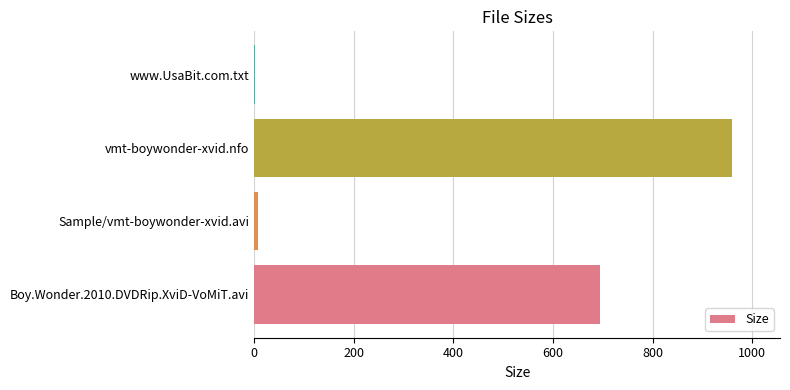

Reading top to bottom, extract all data points from this chart.

www.UsaBit.com.txt=1.0	vmt-boywonder-xvid.nfo=960.0	Sample/vmt-boywonder-xvid.avi=8.0	Boy.Wonder.2010.DVDRip.XviD-VoMiT.avi=695.4